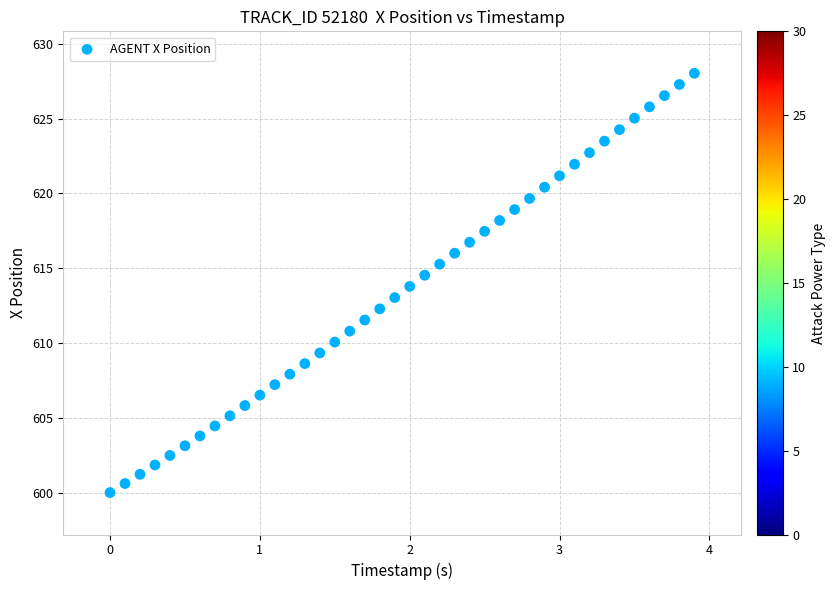

What is the range of X values (max minus min)?

3.9